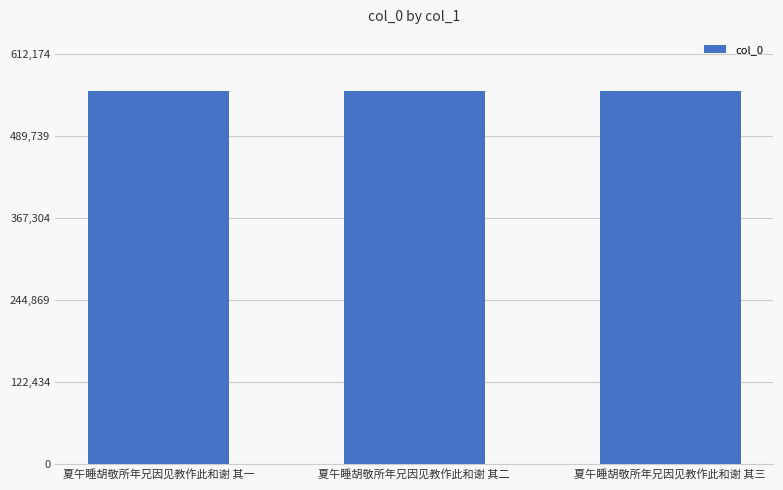

What is the maximum value shown in the chart?

556522